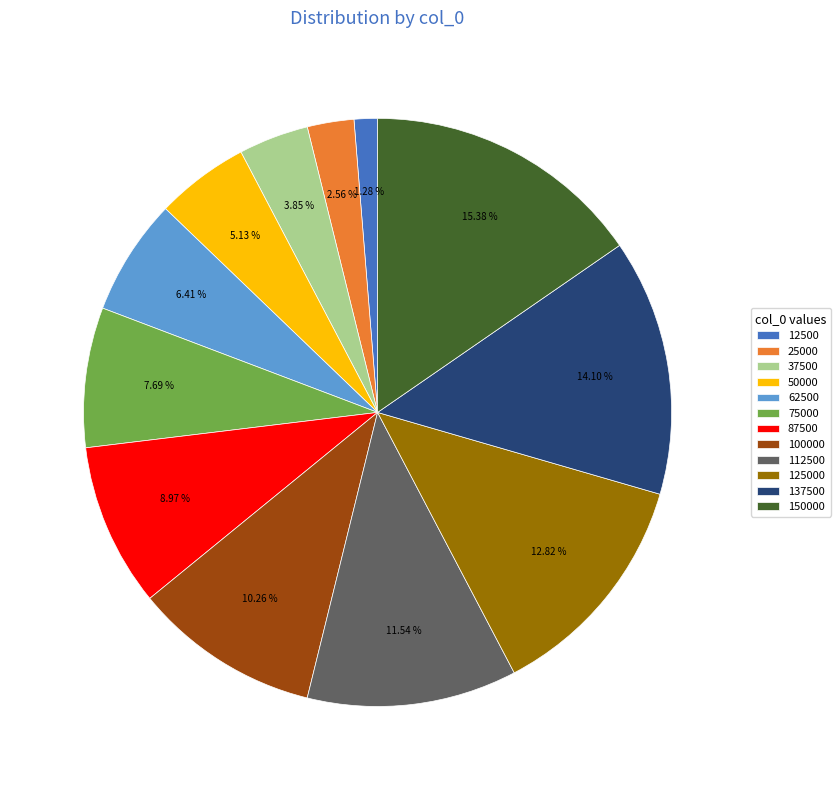

Is there a majority slice in this chart?

No